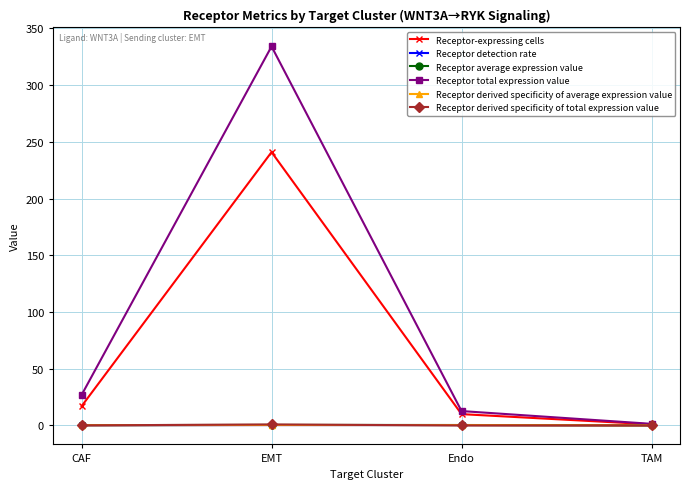

At which category is the sum across all series the highest?

EMT